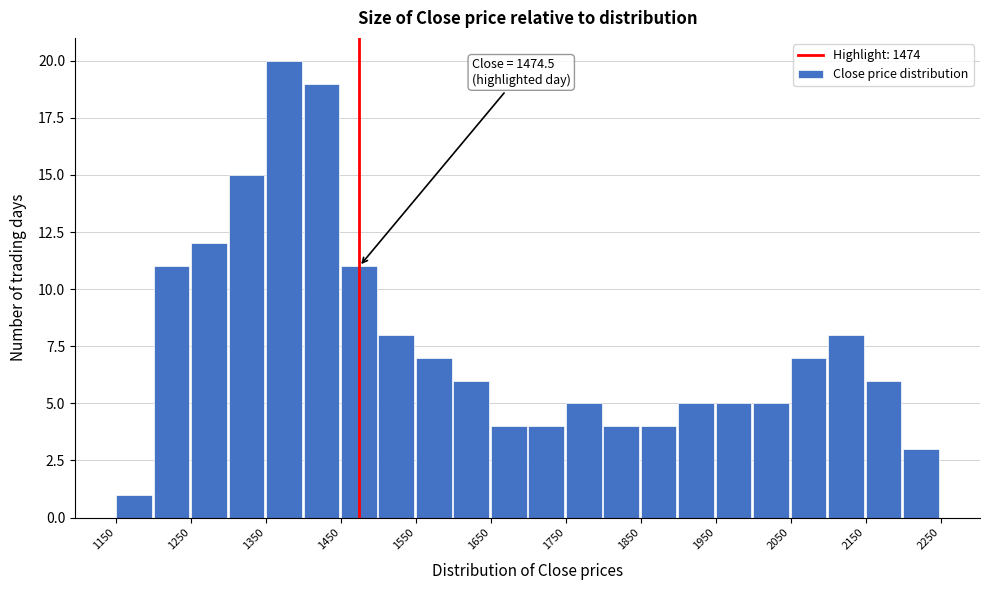

Over which range of the x-axis is the bar tallest?

1350 to 1400